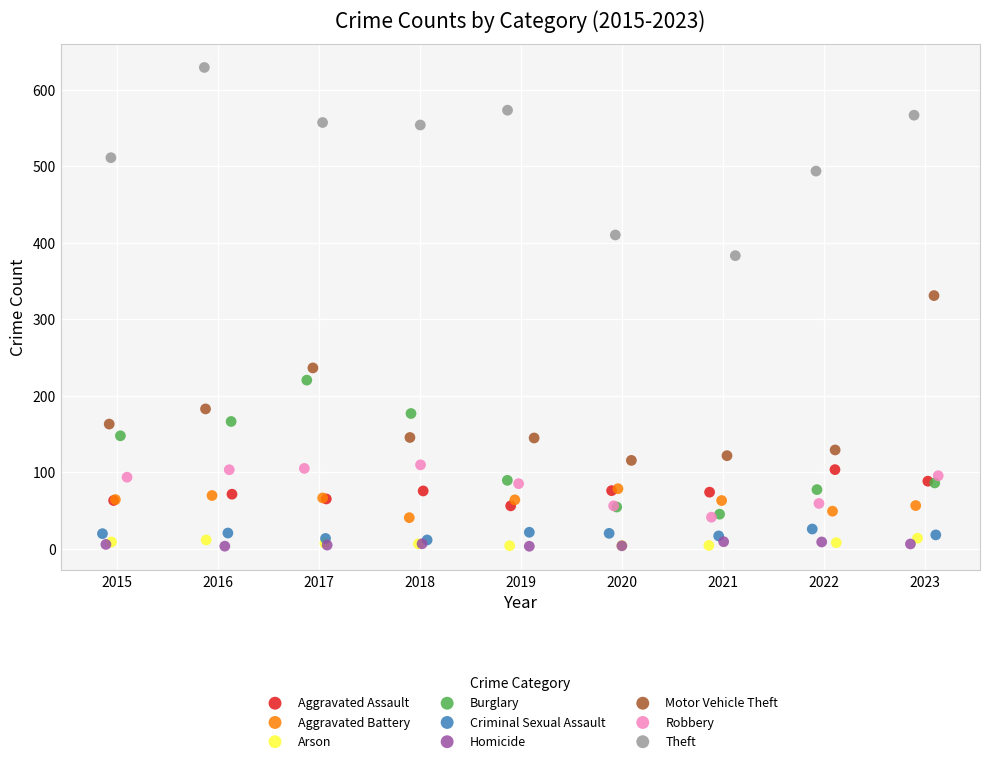

Which series contains the highest Y value?

Theft